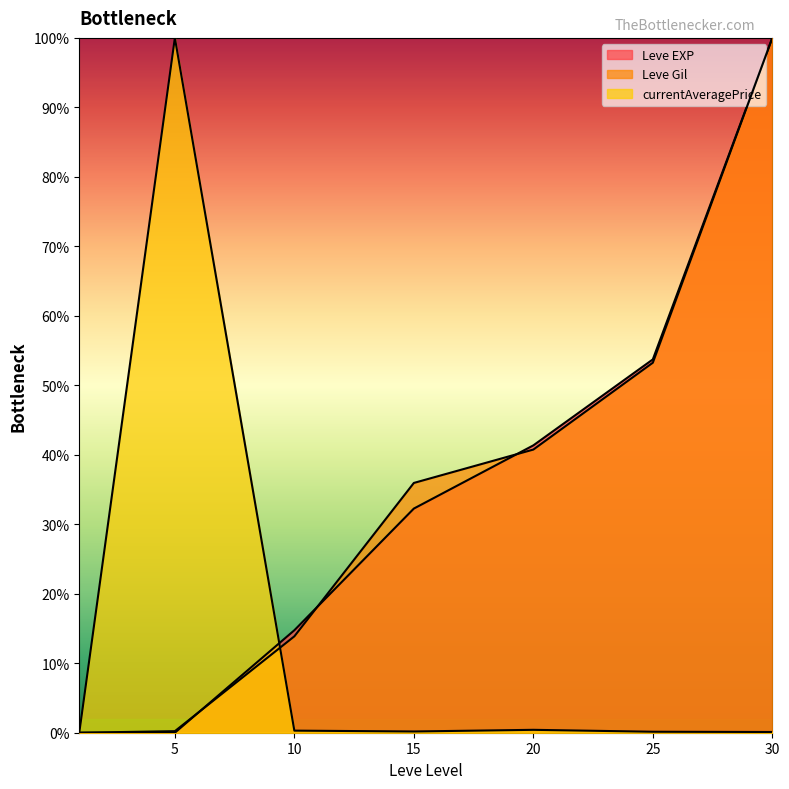

True or false: Leve Gil has more than 1 points higher than both neighbors.

False